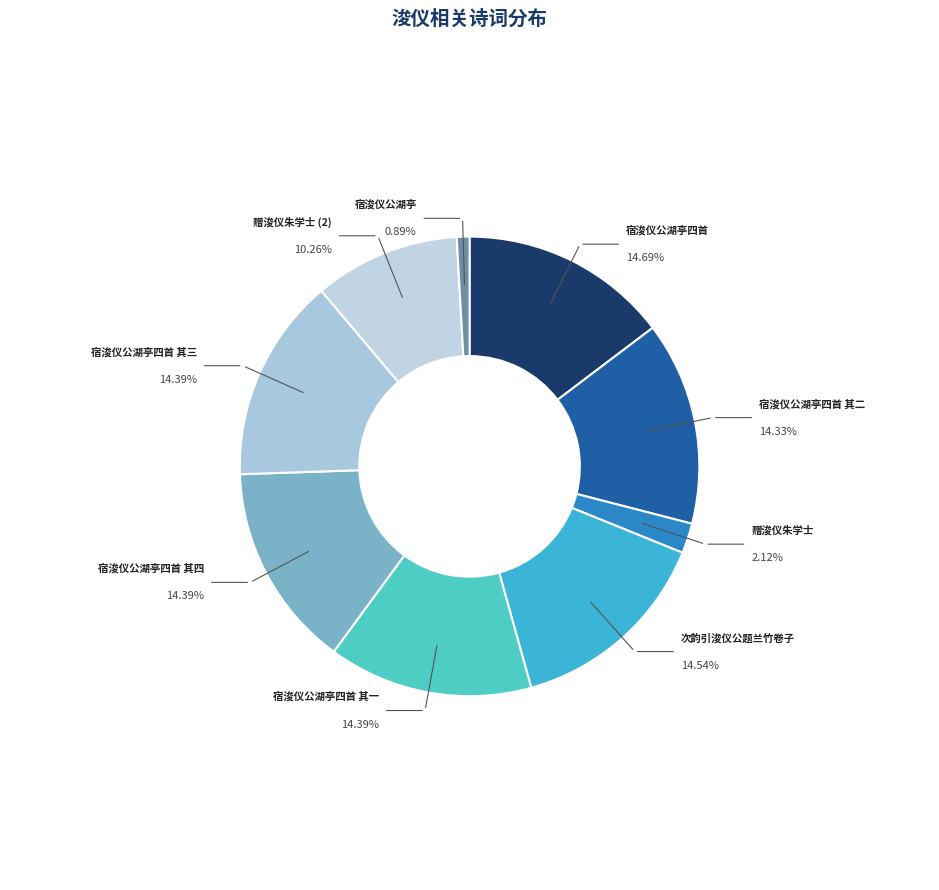

What is the ratio of the value at 次韵引浚仪公题兰竹卷子 to the value at 宿浚仪公湖亭四首 其三?

1.0